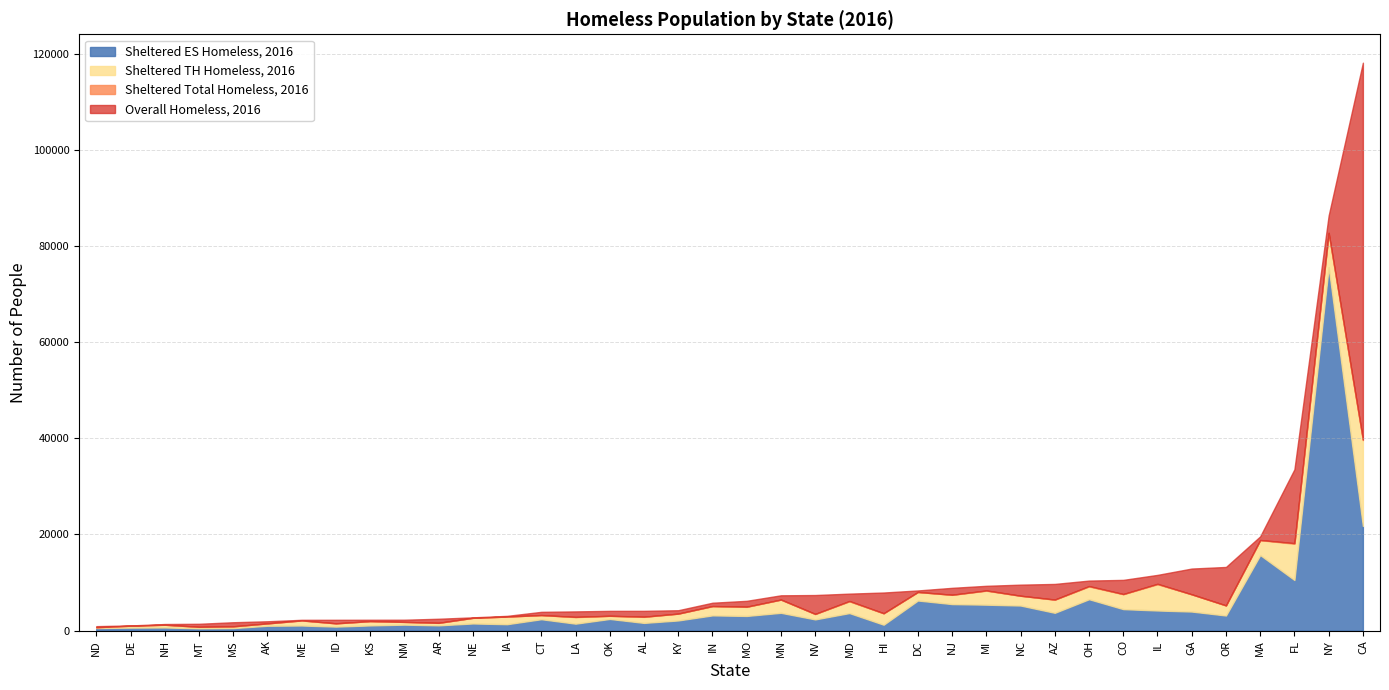

What is the highest value of the Sheltered ES Homeless, 2016 series?

75595